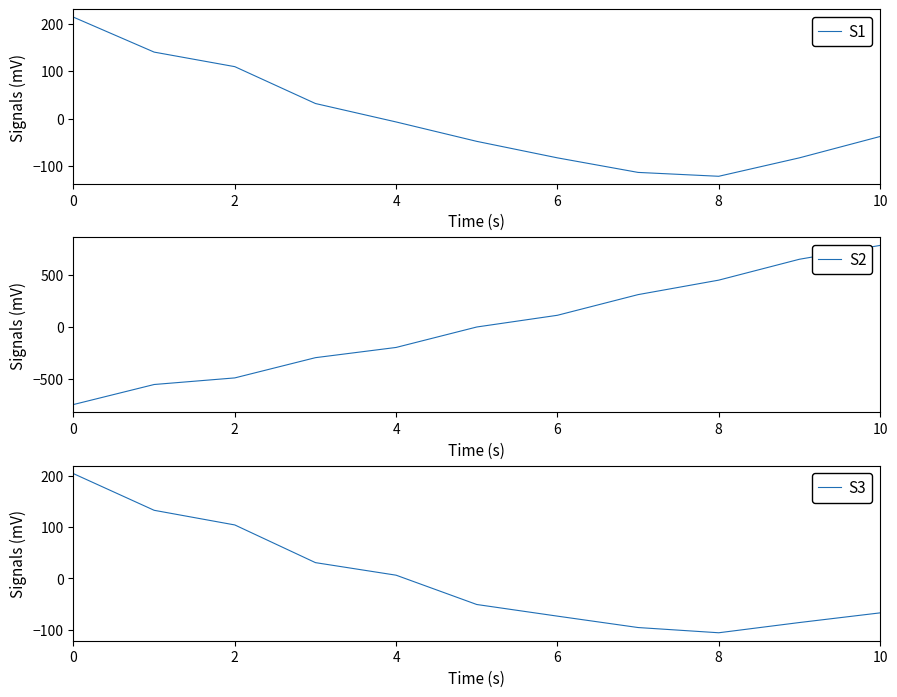

What is the maximum value for S1?

213.4